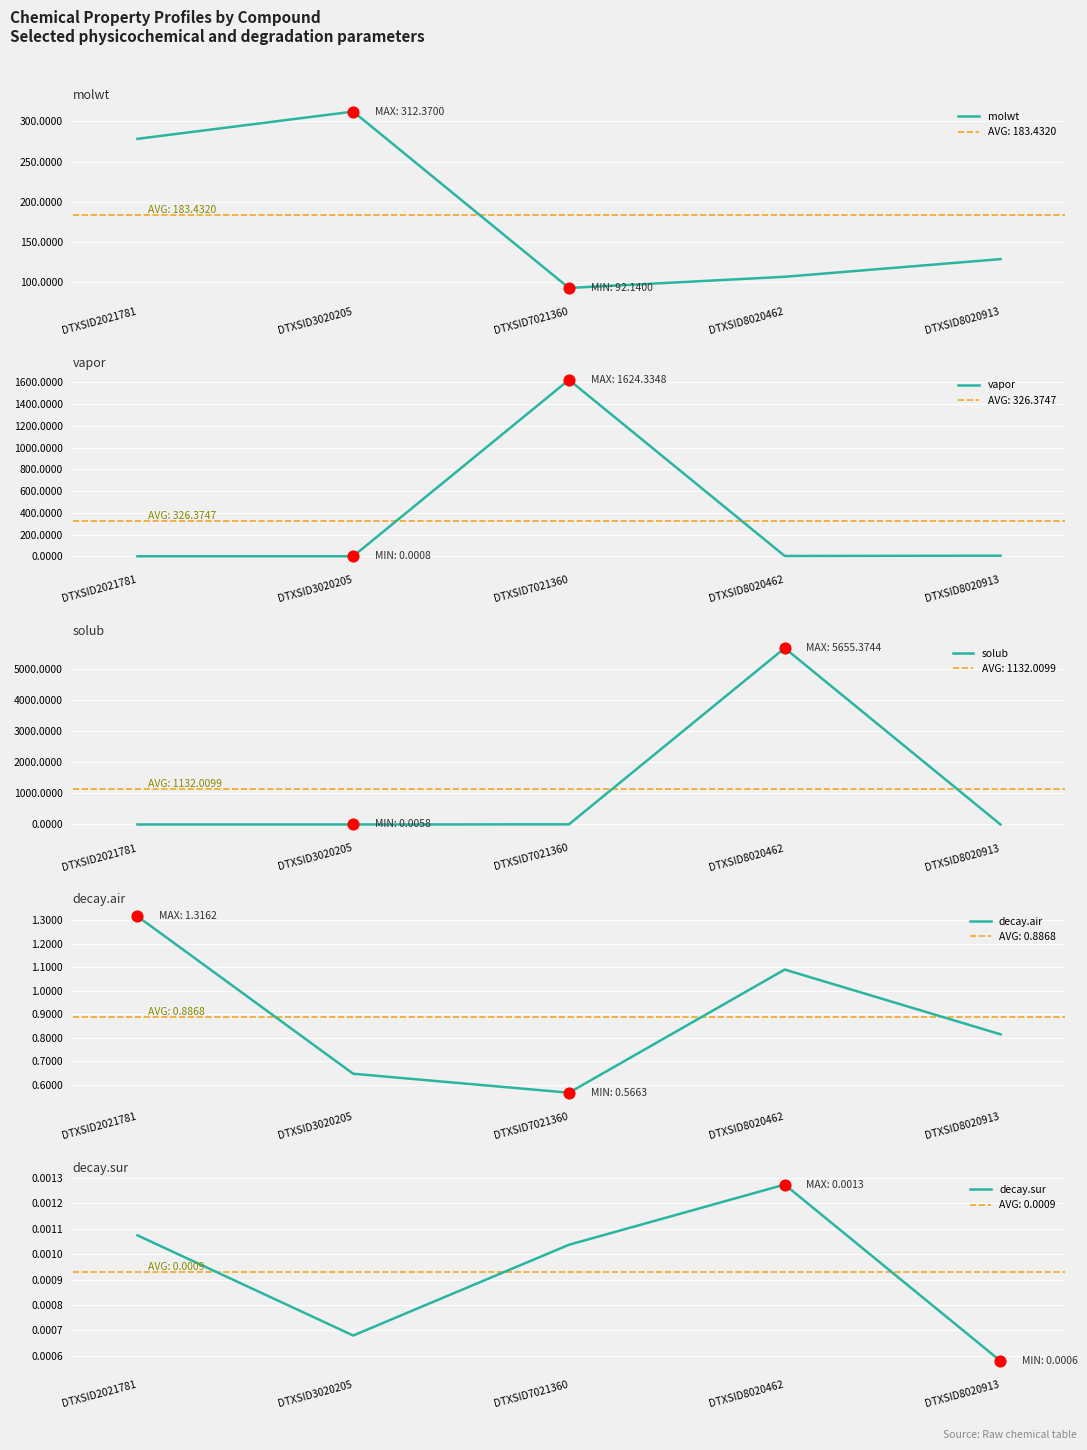

At how many categories does at least one series exceed 4783?

1